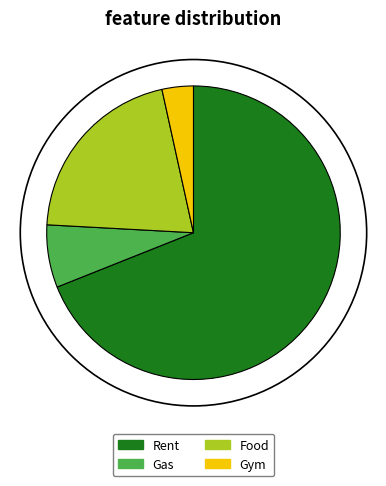

True or false: Gas accounts for 20% of the total.

False